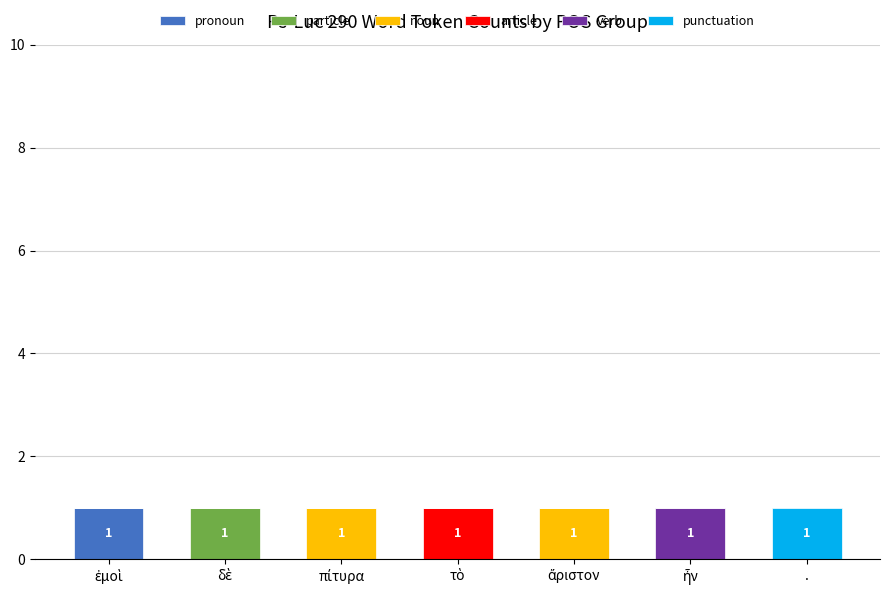

Rank the series at πίτυρα from highest to lowest value.

noun, pronoun, particle, article, verb, punctuation